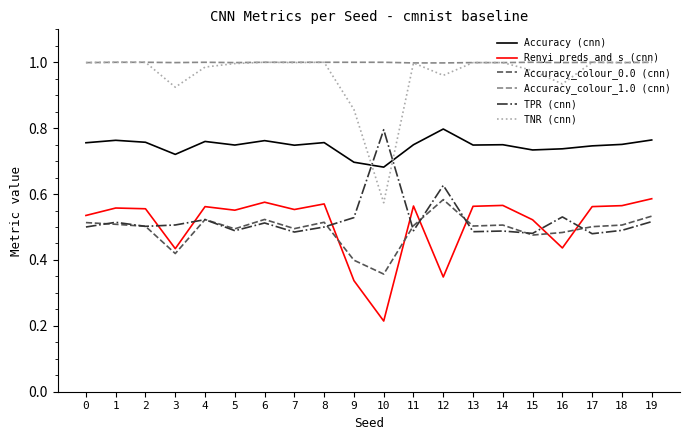

True or false: Accuracy_colour_0.0 (cnn) has a value of 0.5 at 10.

False